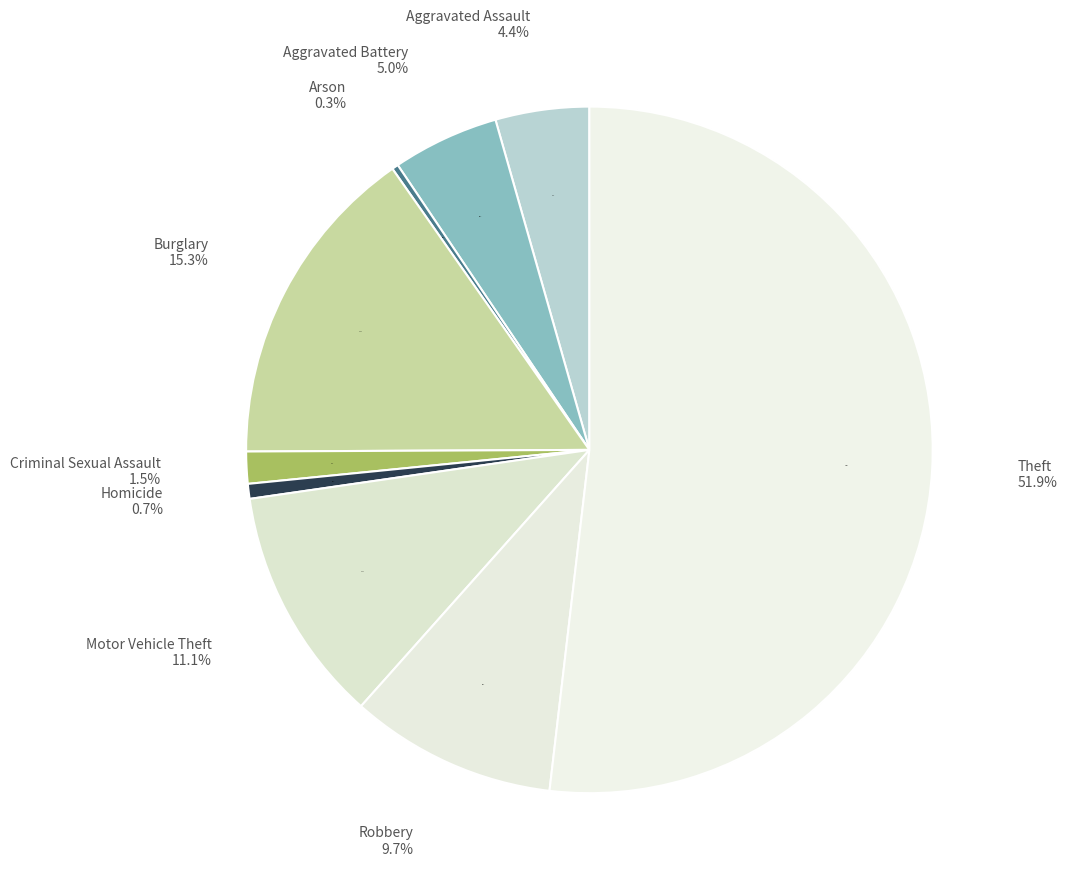

Count the number of slices in the pie.

9